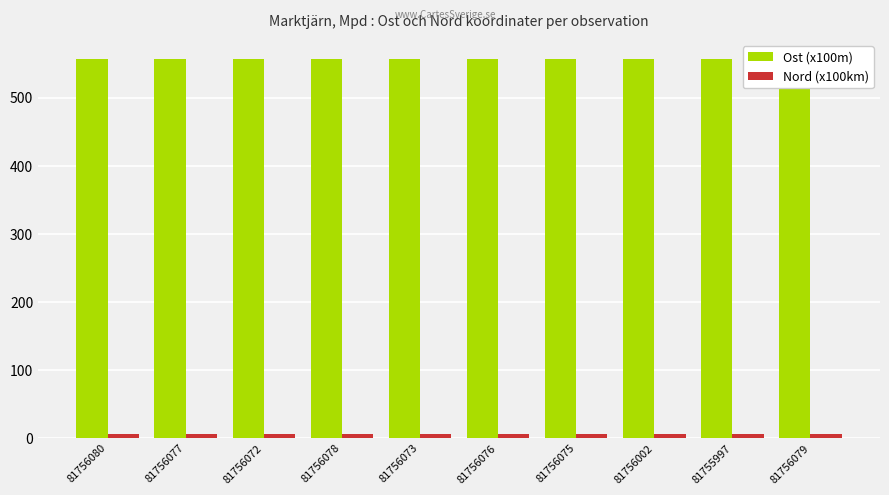

What is the approximate value of Ost (x100m) at 81756080?

557.3